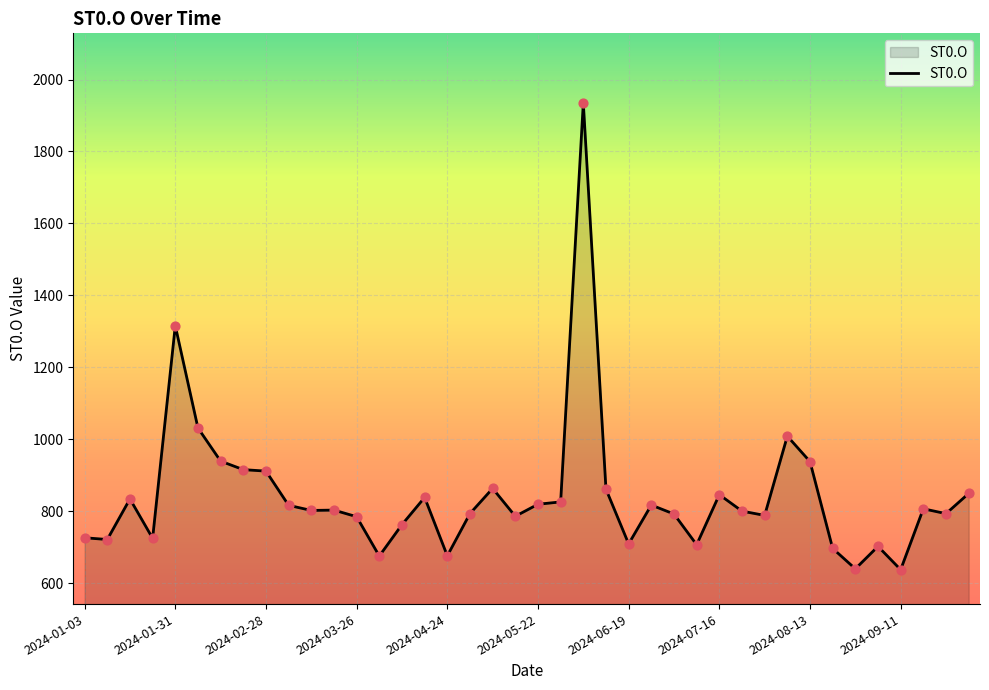

What is the minimum value shown in the chart?

637.5